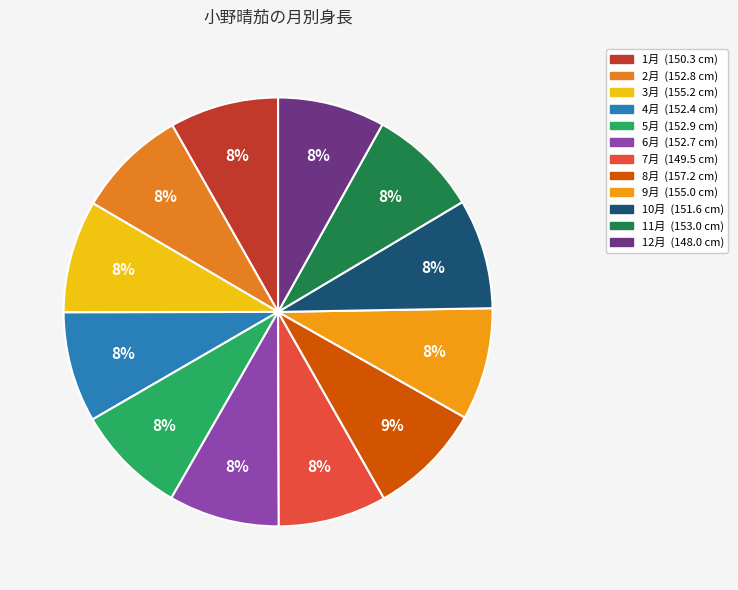

What percentage is the 11月 slice, to the nearest percent?

8%